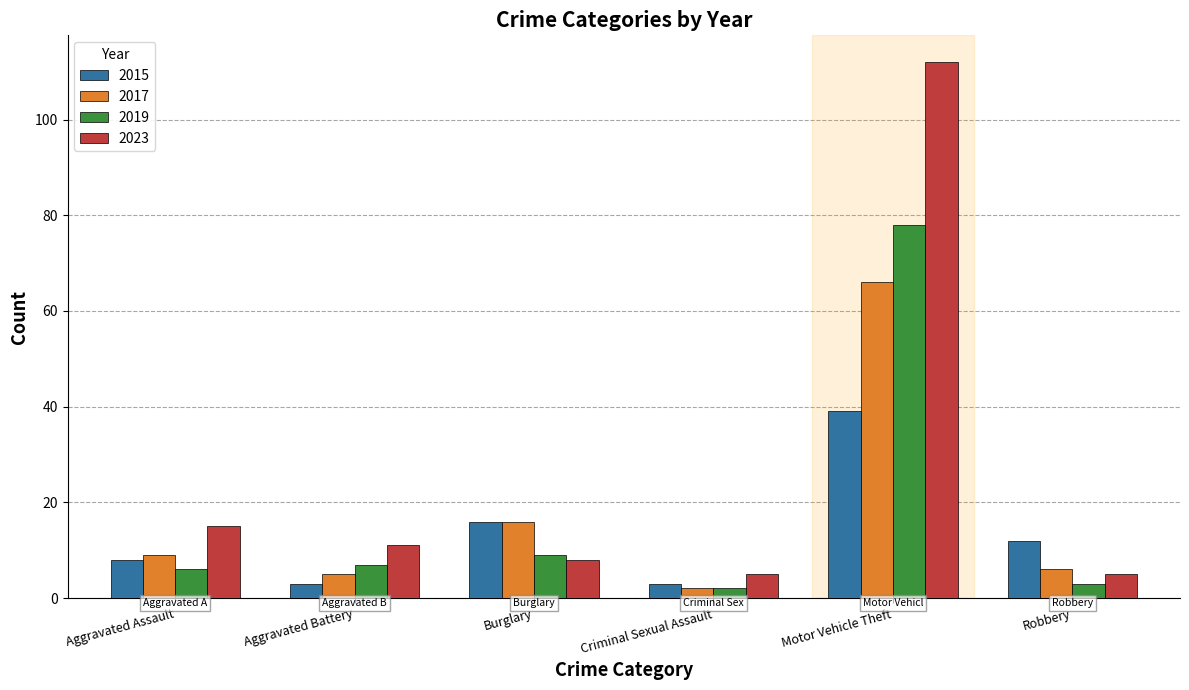

Which series has the largest total across all categories?

2023